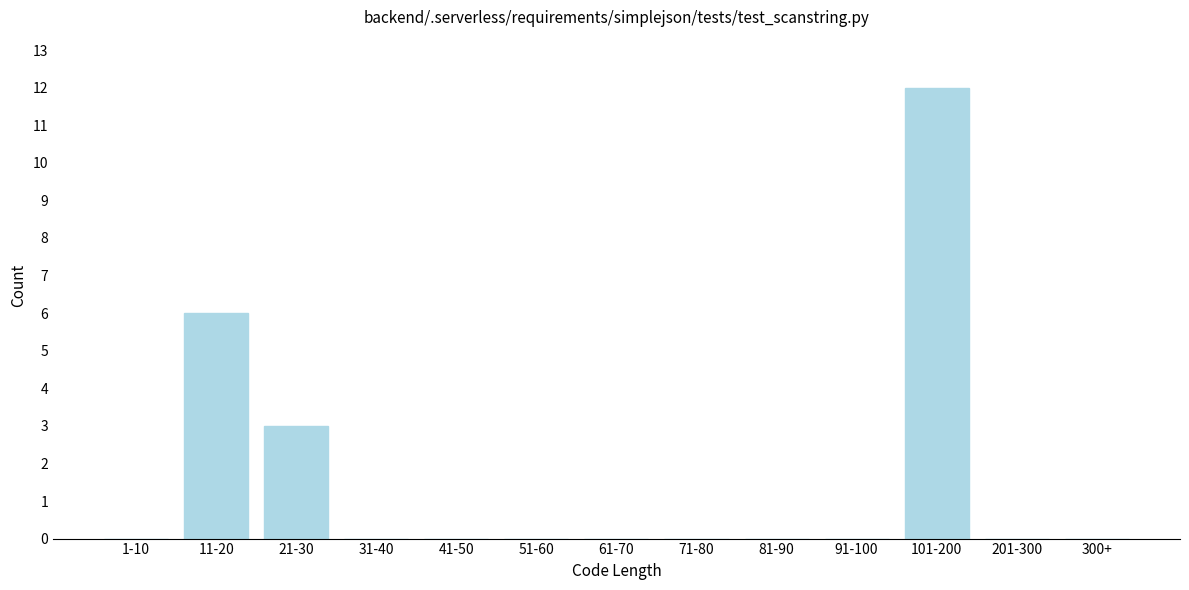

Reading left to right, what are all the values shown in this chart?

1-10=0	11-20=6	21-30=3	31-40=0	41-50=0	51-60=0	61-70=0	71-80=0	81-90=0	91-100=0	101-200=12	201-300=0	300+=0